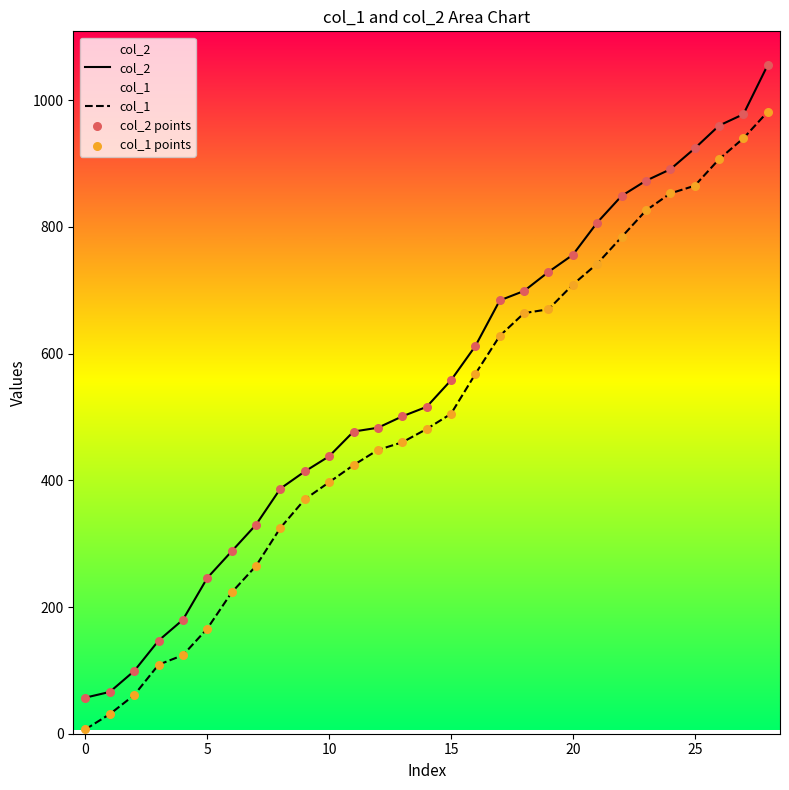

Which series has the widest spread of Y values?

col_2